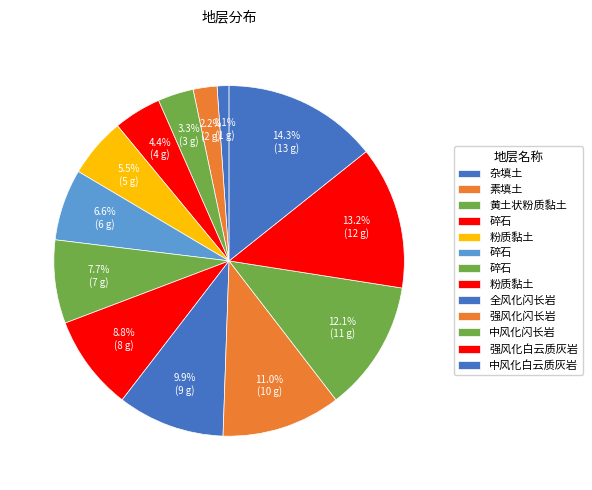

Is there a majority slice in this chart?

No